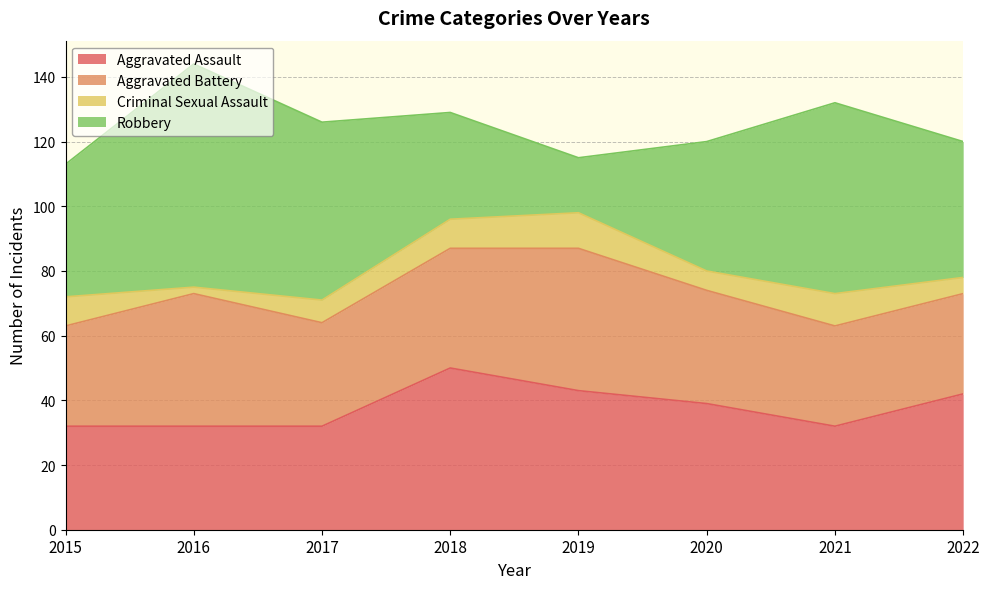

At how many categories does at least one series exceed 57?

2